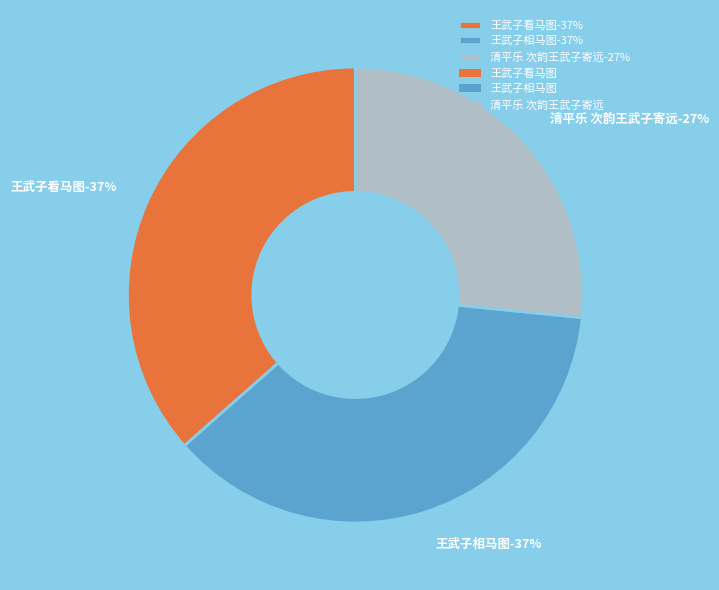

Between 清平乐 次韵王武子寄远 and 王武子看马图, which is larger?

王武子看马图